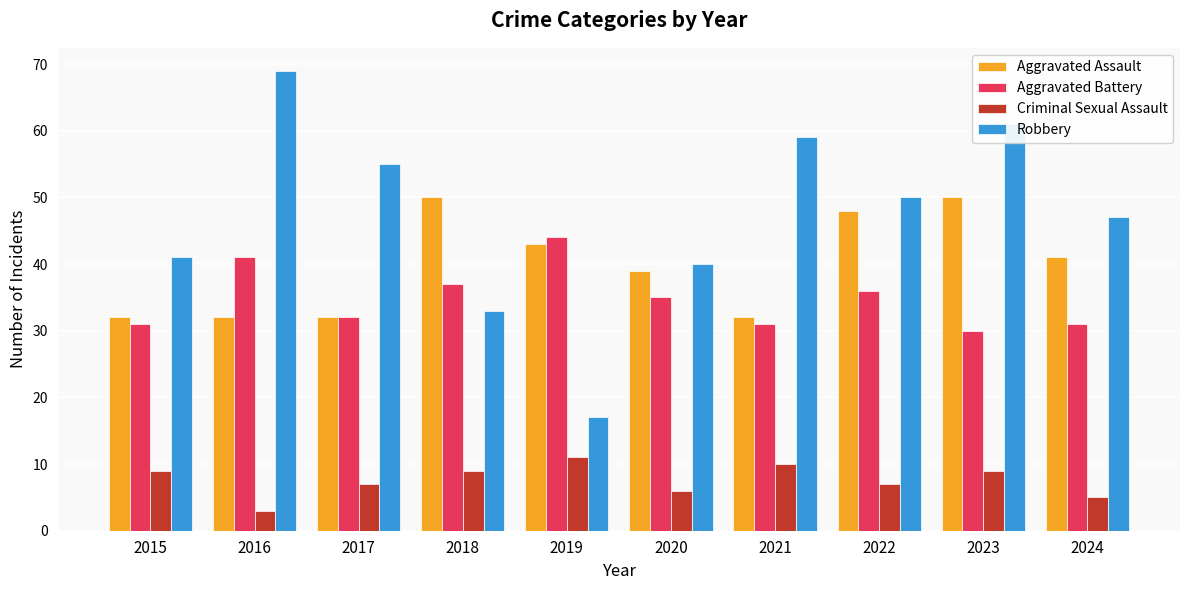

Reading right to left, transcribe all the data shown in this chart.

Aggravated Assault: 2024=41	2023=50	2022=48	2021=32	2020=39	2019=43	2018=50	2017=32	2016=32	2015=32
Aggravated Battery: 2024=31	2023=30	2022=36	2021=31	2020=35	2019=44	2018=37	2017=32	2016=41	2015=31
Criminal Sexual Assault: 2024=5	2023=9	2022=7	2021=10	2020=6	2019=11	2018=9	2017=7	2016=3	2015=9
Robbery: 2024=47	2023=61	2022=50	2021=59	2020=40	2019=17	2018=33	2017=55	2016=69	2015=41